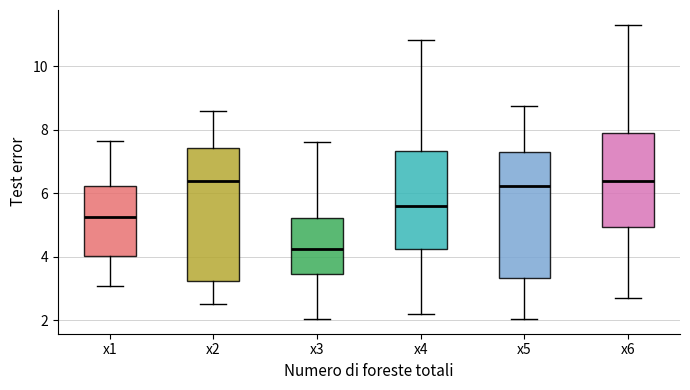

Comparing the boxes themselves (not the whiskers), which one is the tallest?

x2